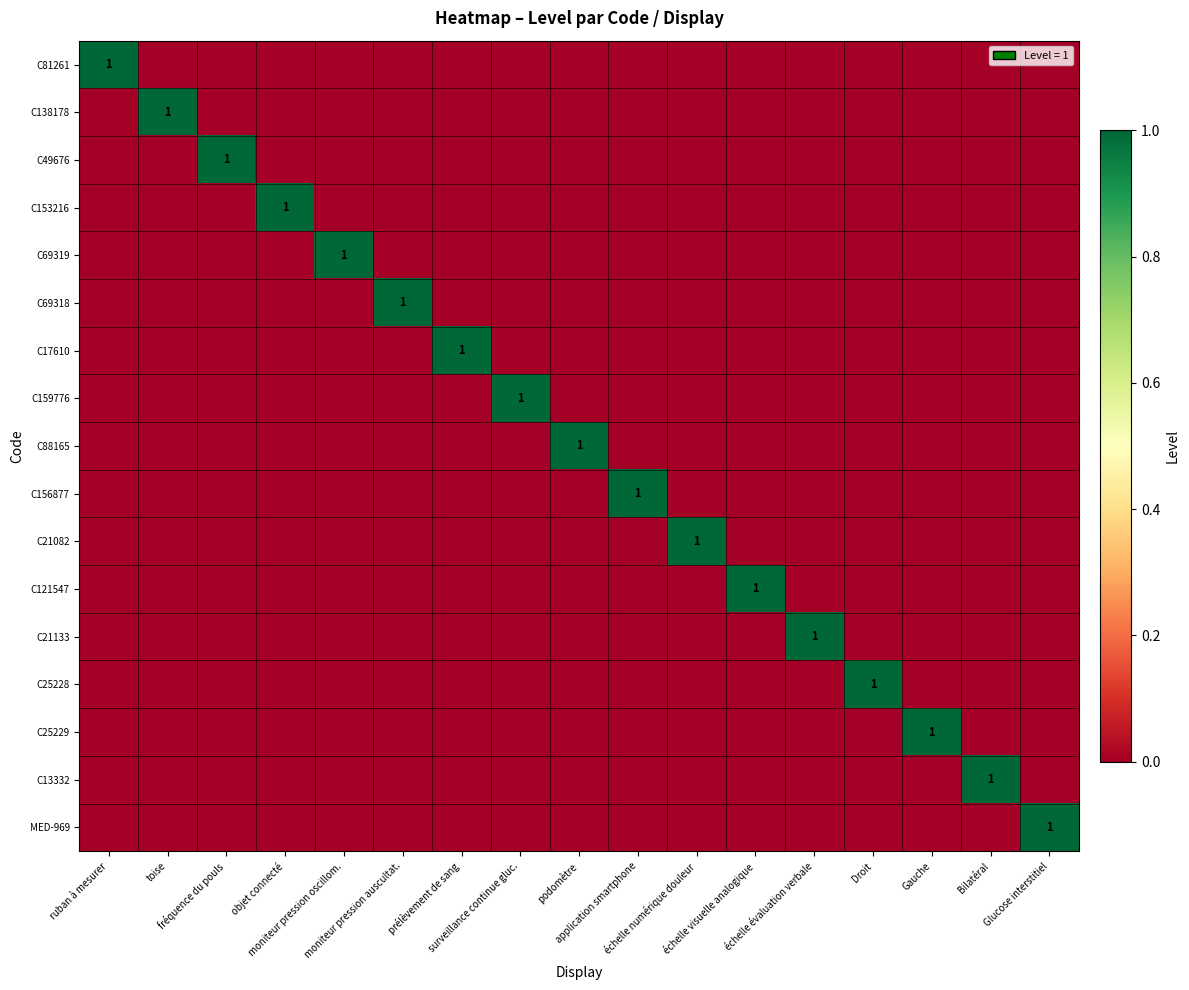

How many values in the C21082 series exceed 0?

1